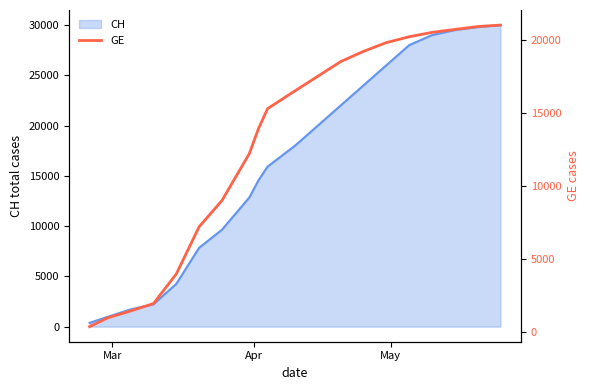

What is the maximum value for CH?

30000